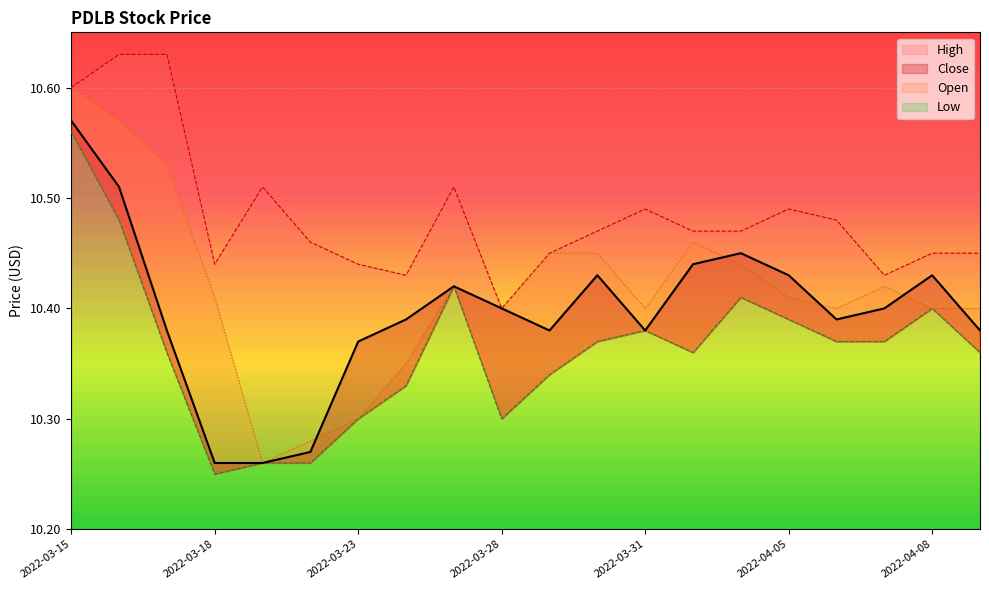

What is the spread (max minus min) of values at 2022-04-04?

0.1